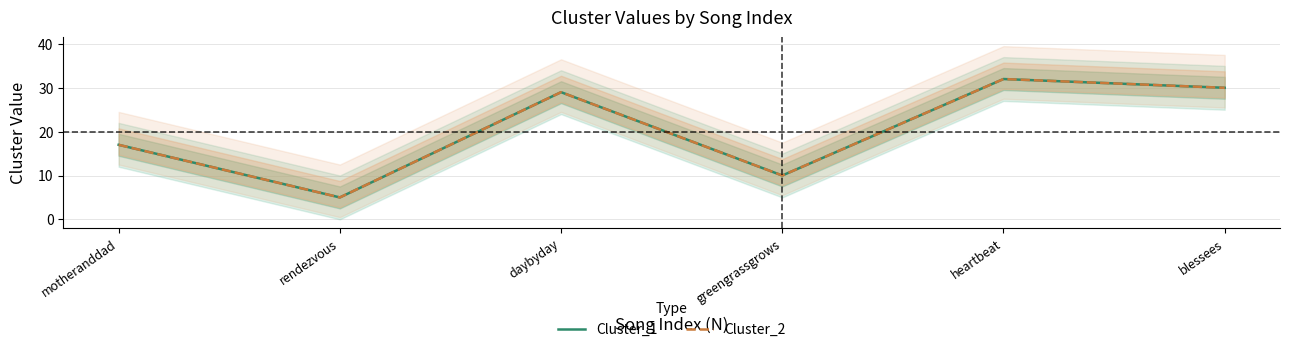

Where is the first local minimum for Cluster_1?

rendezvous